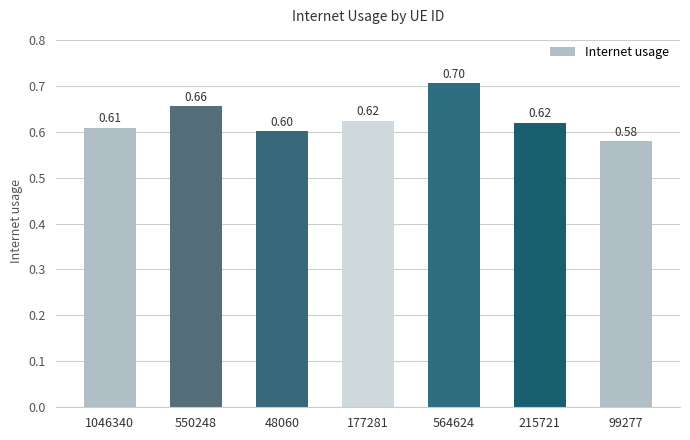

What is the approximate value at 99277?

0.6